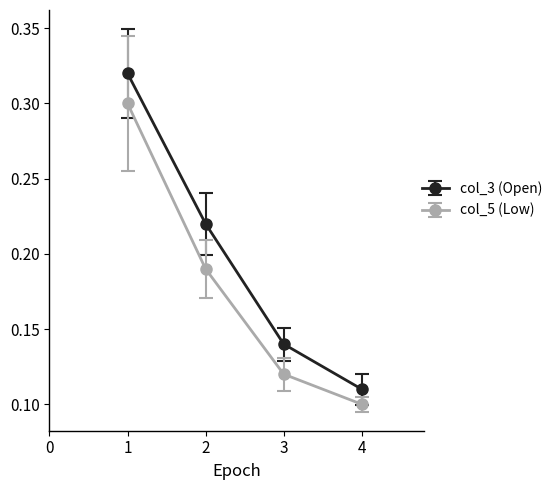

Which series has the widest spread of values?

col_3 (Open)